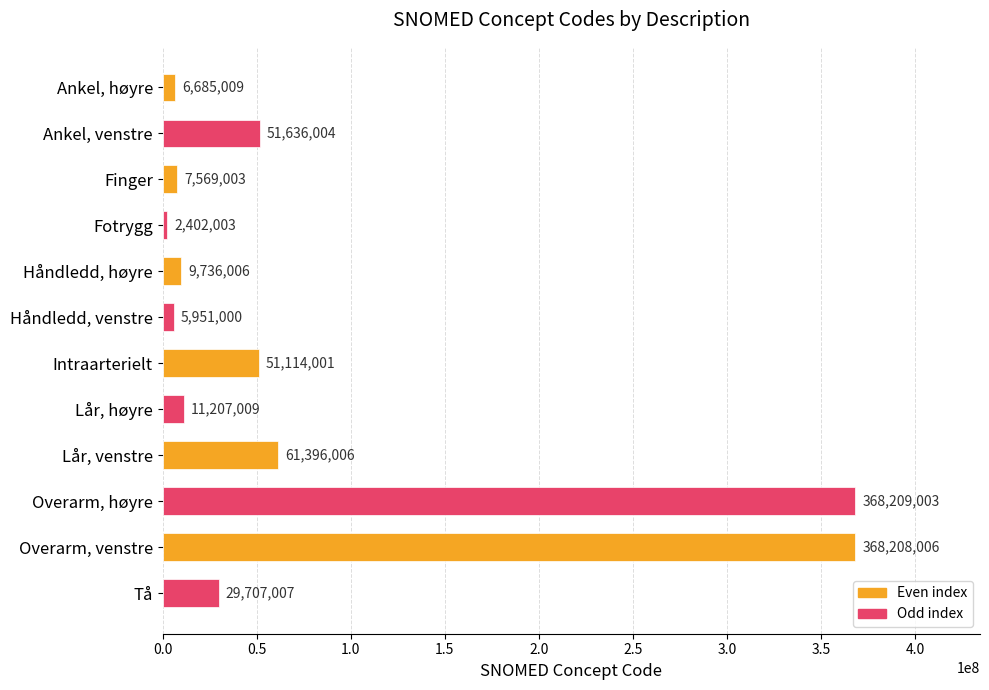

How many categories are shown in the chart?

12